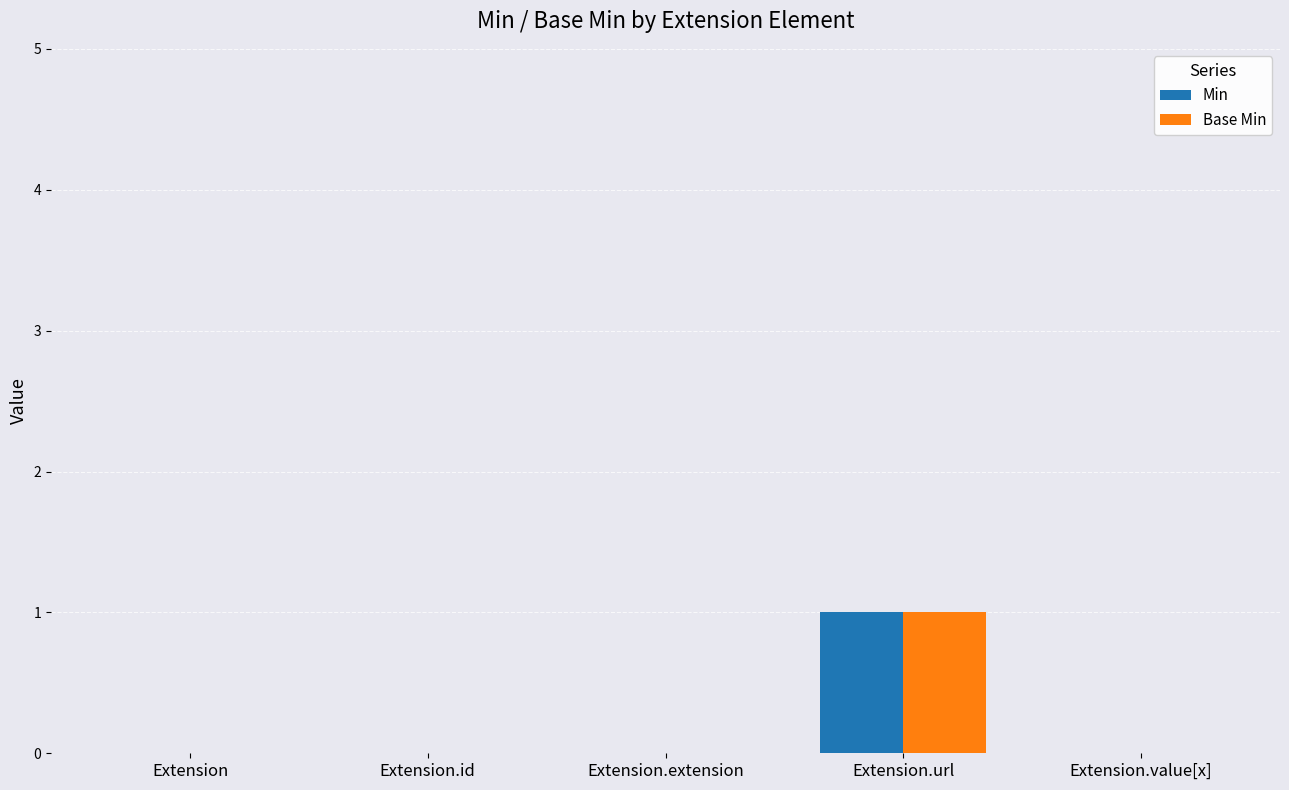

What is the maximum value for Min?

1